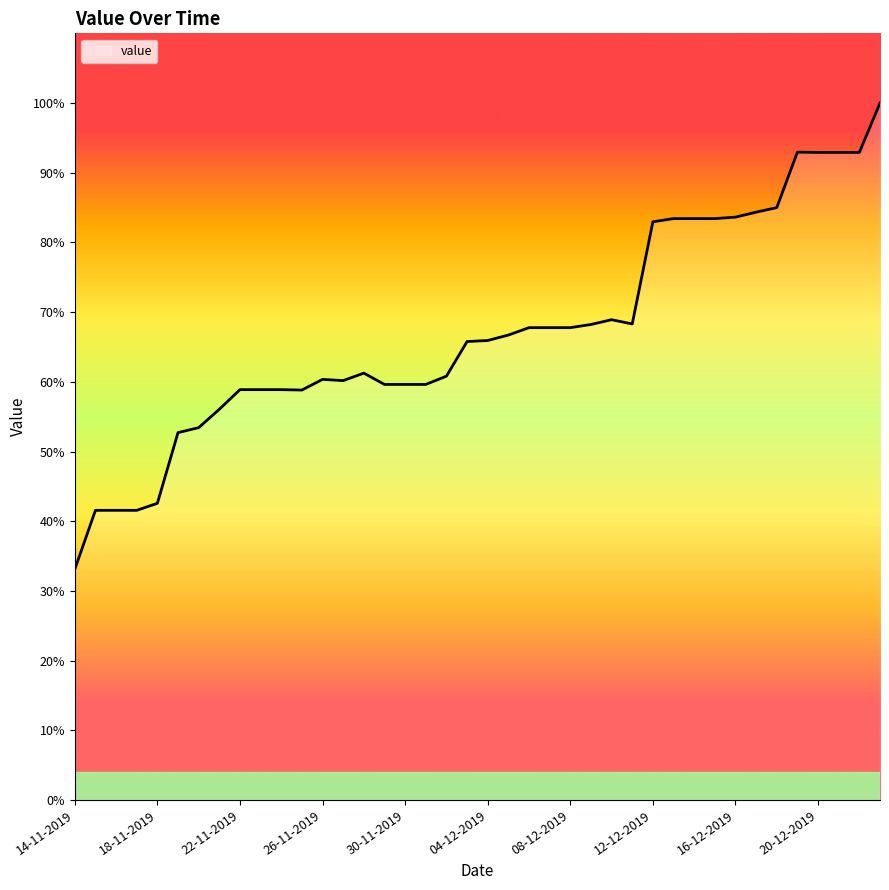

Where is the first local minimum?

25-11-2019